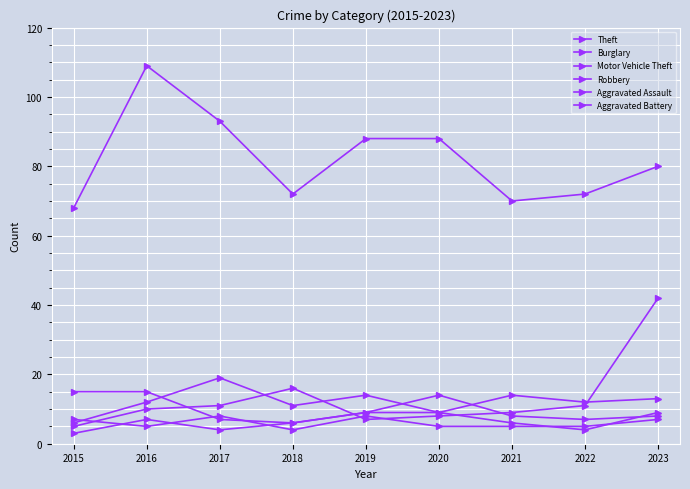

Reading left to right, transcribe all the data shown in this chart.

Theft: 2015=68	2016=109	2017=93	2018=72	2019=88	2020=88	2021=70	2022=72	2023=80
Burglary: 2015=6	2016=12	2017=19	2018=11	2019=14	2020=9	2021=14	2022=12	2023=13
Motor Vehicle Theft: 2015=5	2016=10	2017=11	2018=16	2019=7	2020=8	2021=9	2022=11	2023=42
Robbery: 2015=15	2016=15	2017=7	2018=6	2019=9	2020=14	2021=8	2022=7	2023=8
Aggravated Assault: 2015=7	2016=5	2017=8	2018=4	2019=8	2020=5	2021=5	2022=5	2023=7
Aggravated Battery: 2015=3	2016=7	2017=4	2018=6	2019=9	2020=9	2021=6	2022=4	2023=9